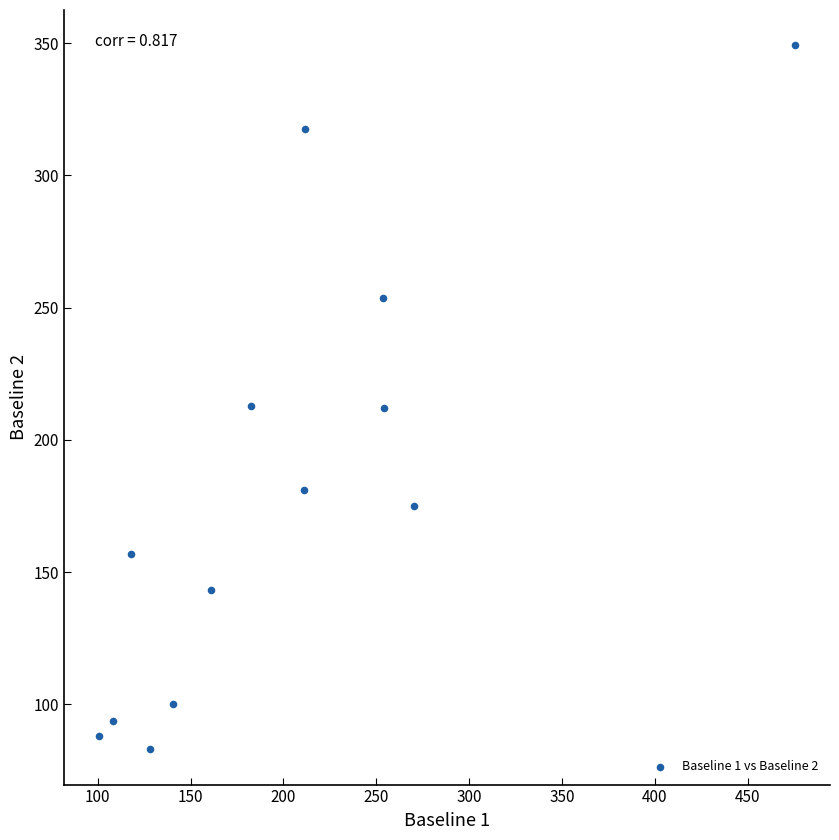

What is the range of X values (max minus min)?

375.0